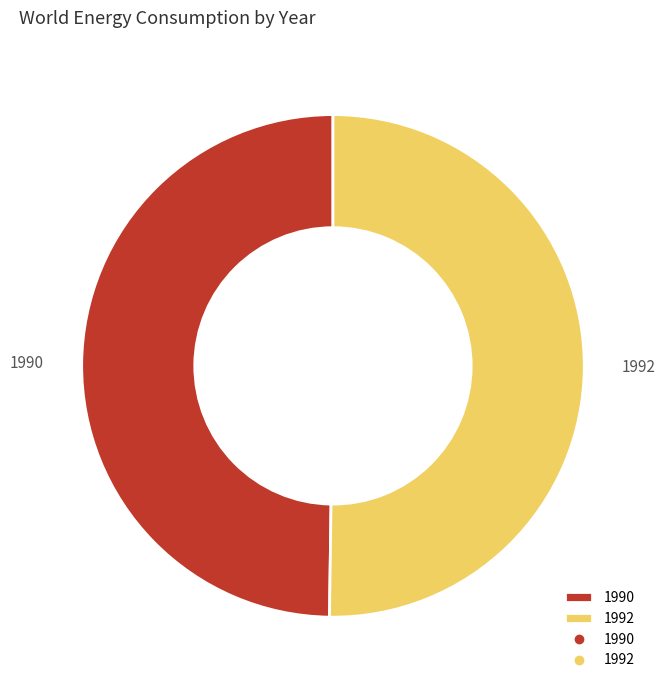

Approximately how many times larger is the value at 1992 compared to 1990?

1.0